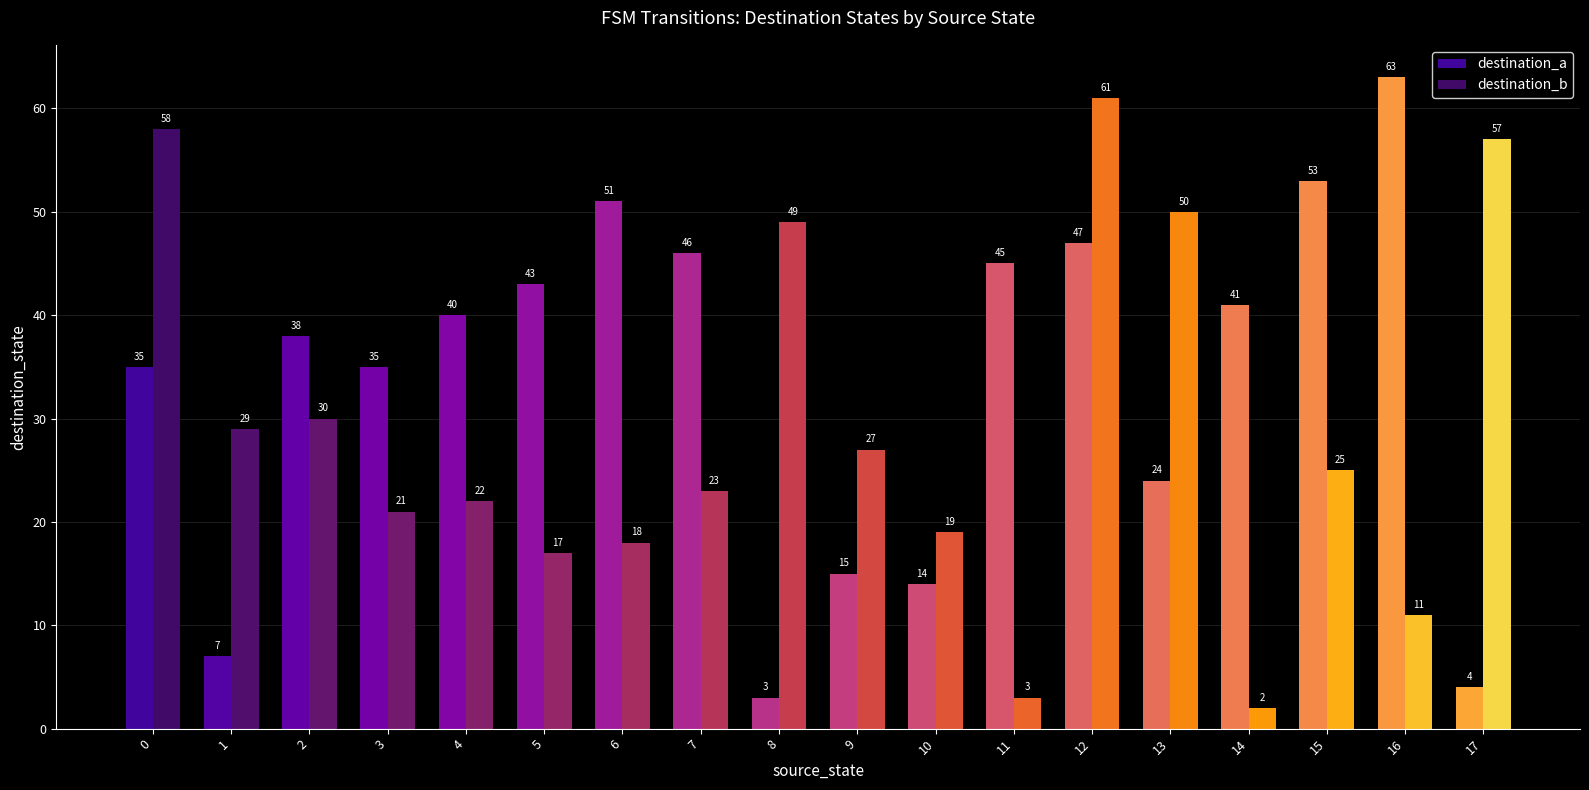

What are all the series names shown in the legend?

destination_a, destination_b